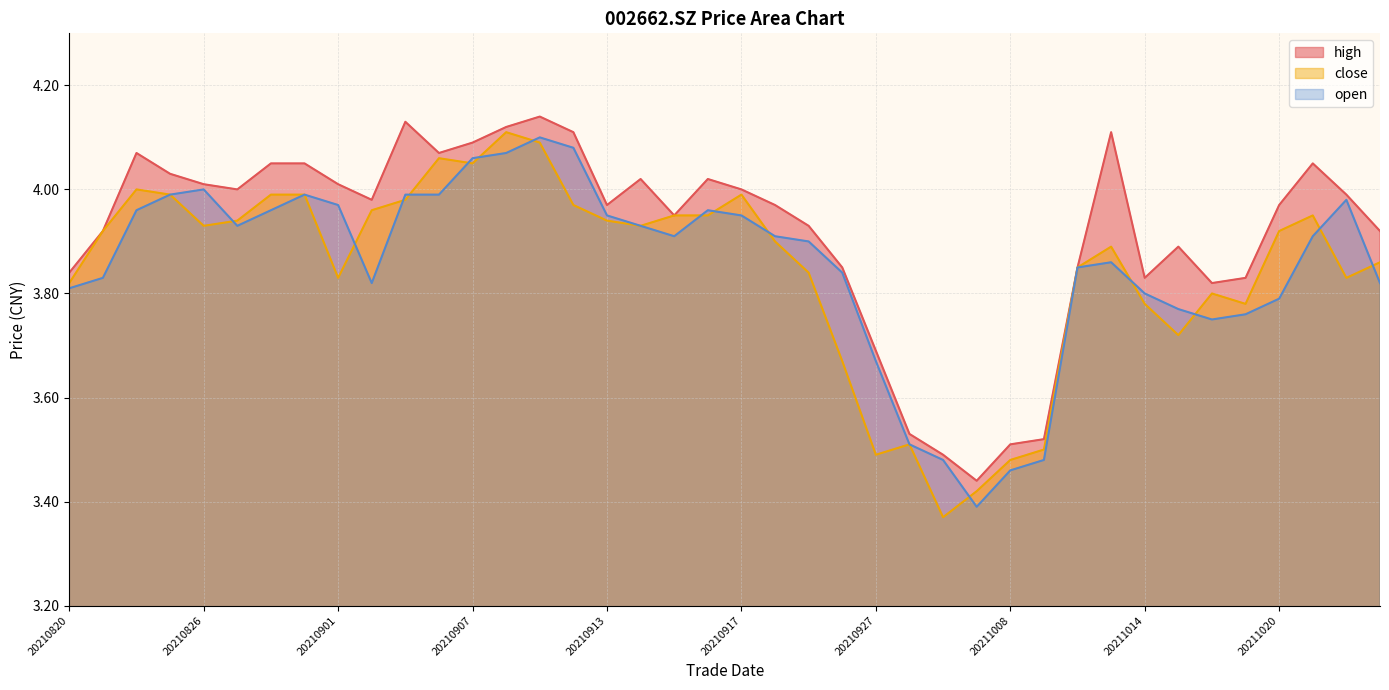

In close, how many points are lower than both neighbors (excluding endpoints)?

9